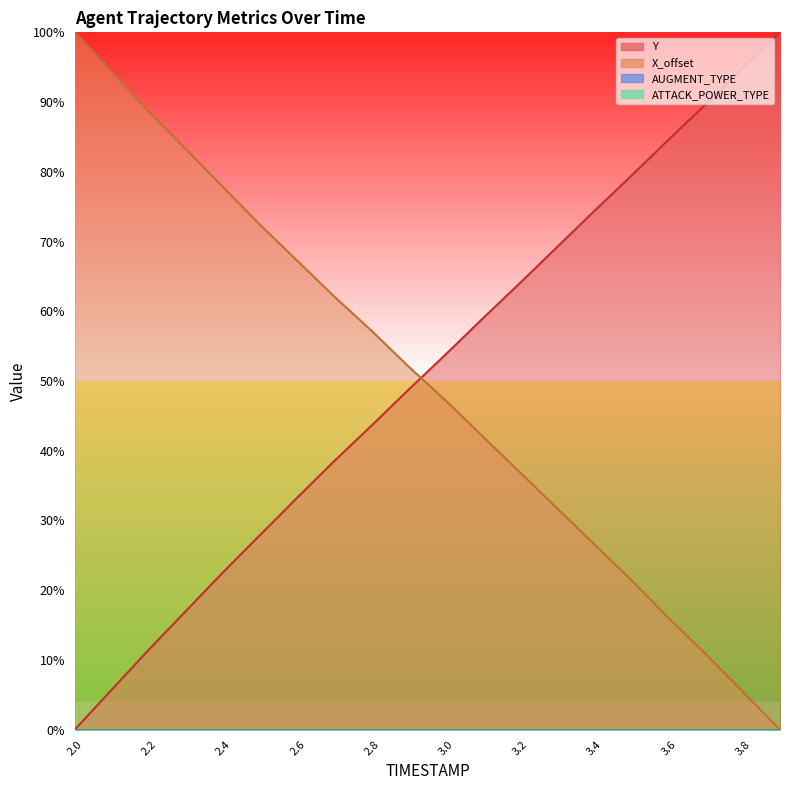

Which series has the widest spread of values?

Y